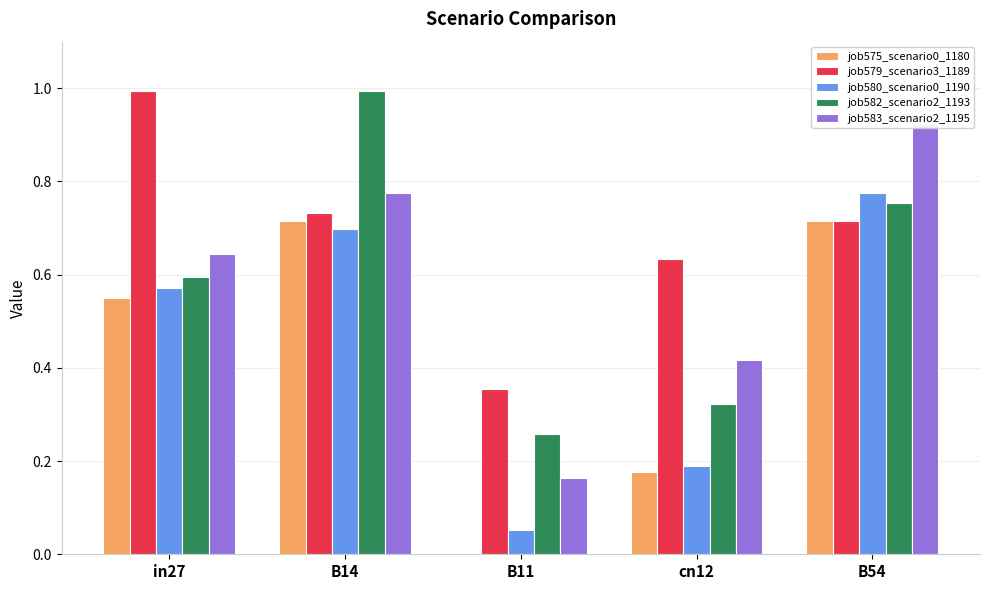

Rank the categories by job579_scenario3_1189 value from highest to lowest.

in27, B14, B54, cn12, B11